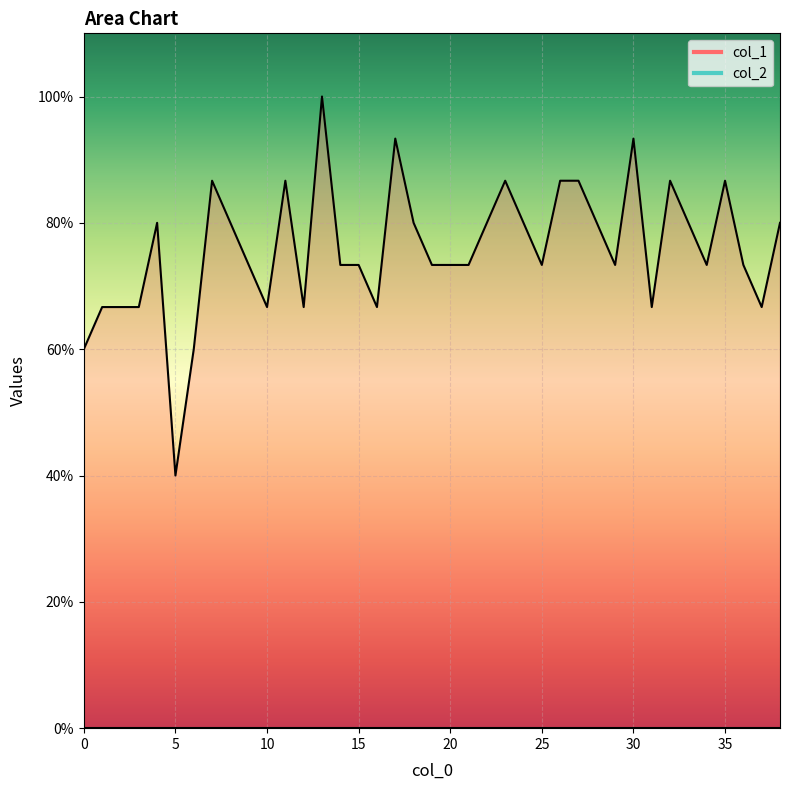

What is the sum of all values?

29.6